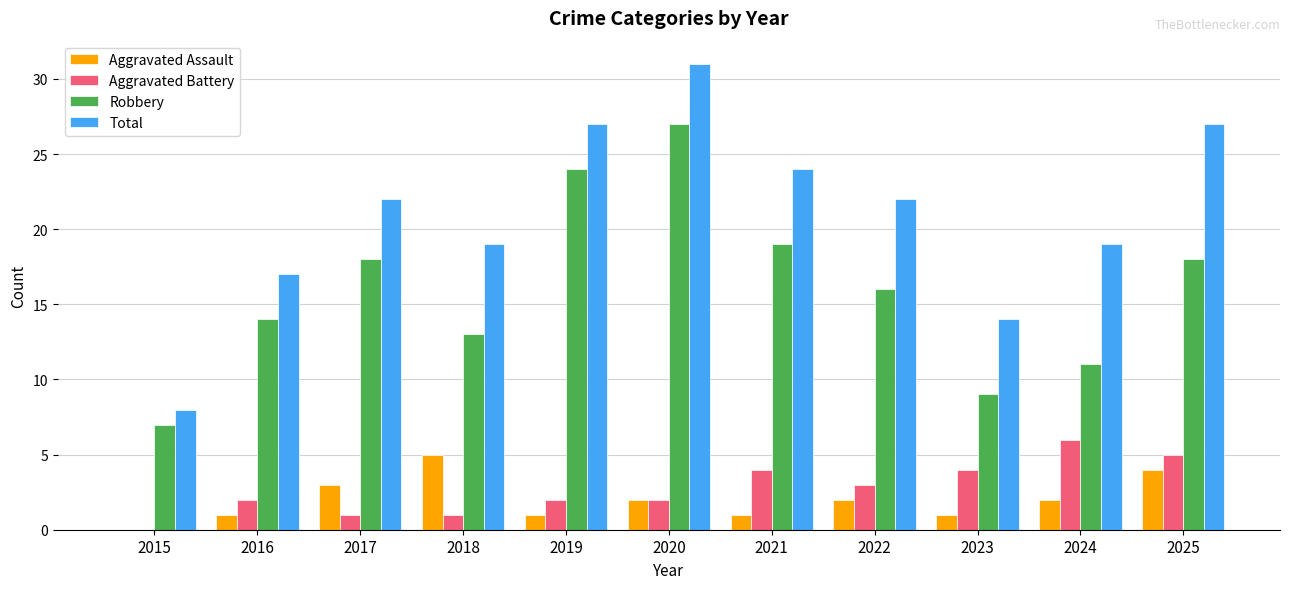

The Aggravated Battery series shows 2 at 2020. True or false?

True